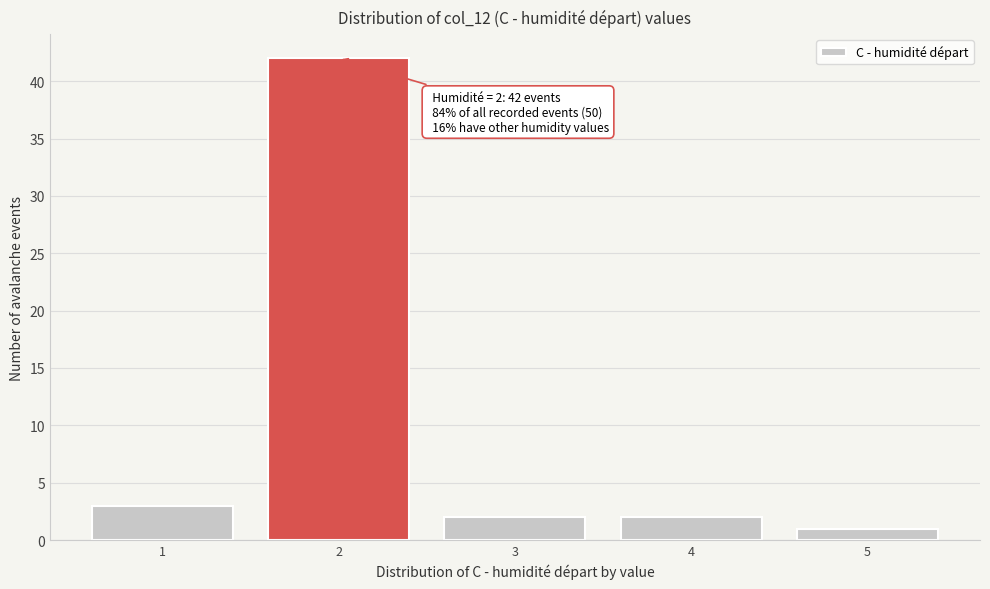

Reading right to left, extract all data points from this chart.

5=1	4=2	3=2	2=42	1=3